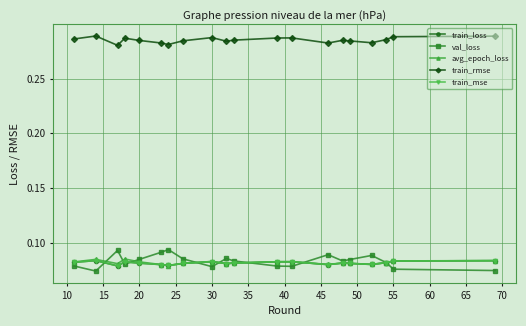

True or false: avg_epoch_loss has more than 2 points higher than both neighbors.

True